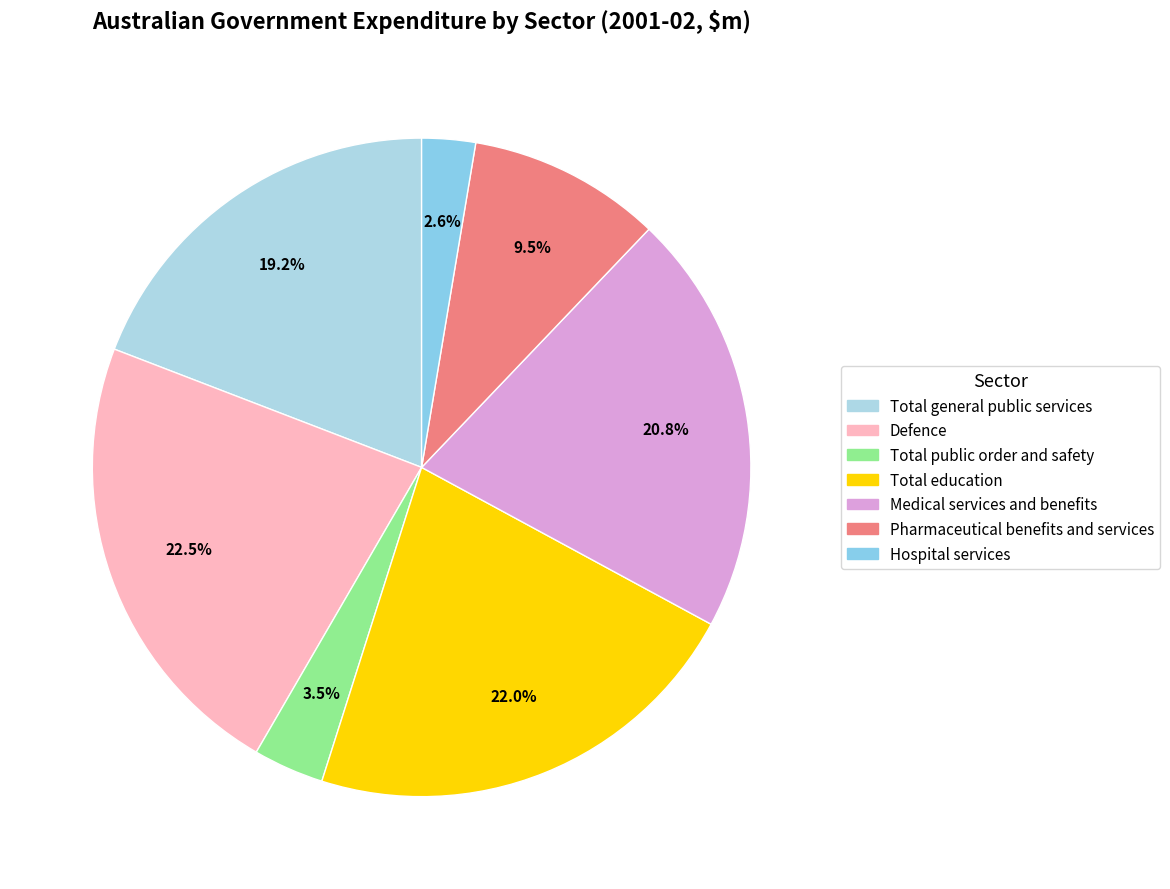

To the nearest percent, what is the difference between the largest and smallest slice percentages?

20%